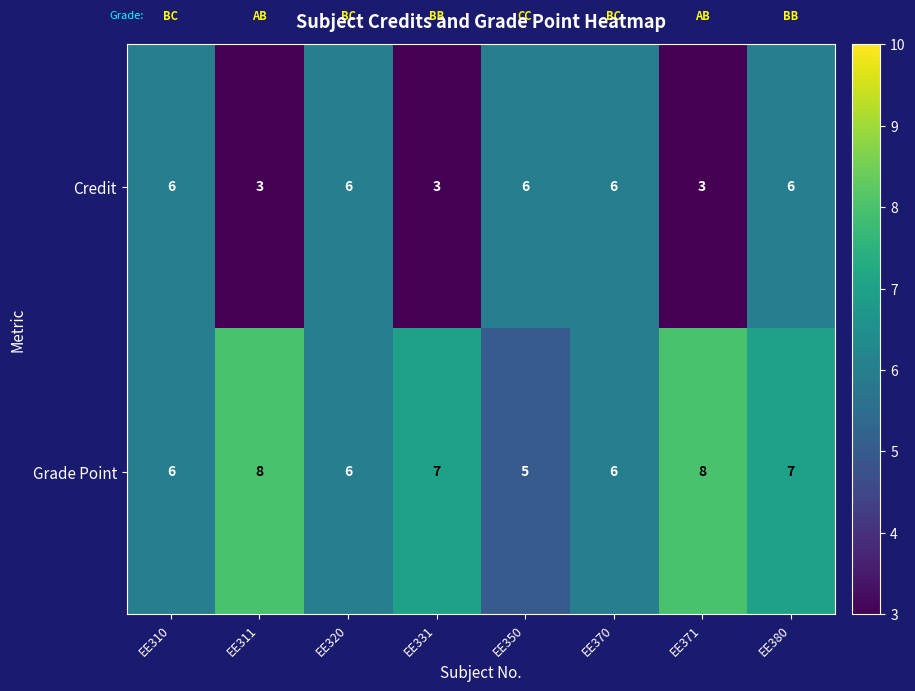

Reading left to right, what are all the values shown in this chart?

Credit: 6	3	6	3	6	6	3	6
Grade Point: 6	8	6	7	5	6	8	7